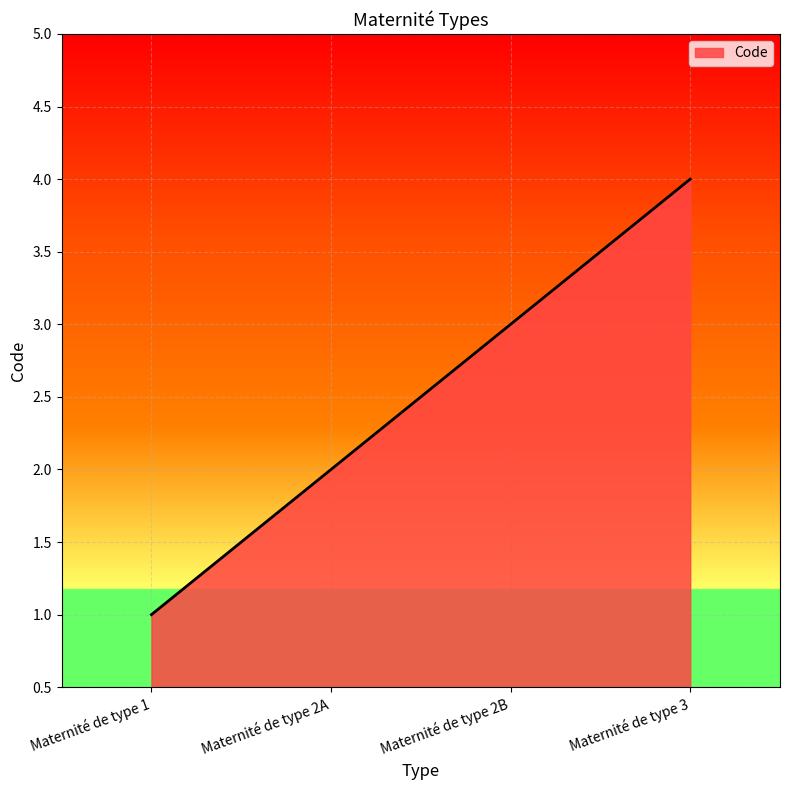

At which category does the chart reach its peak across all series?

Maternité de type 3